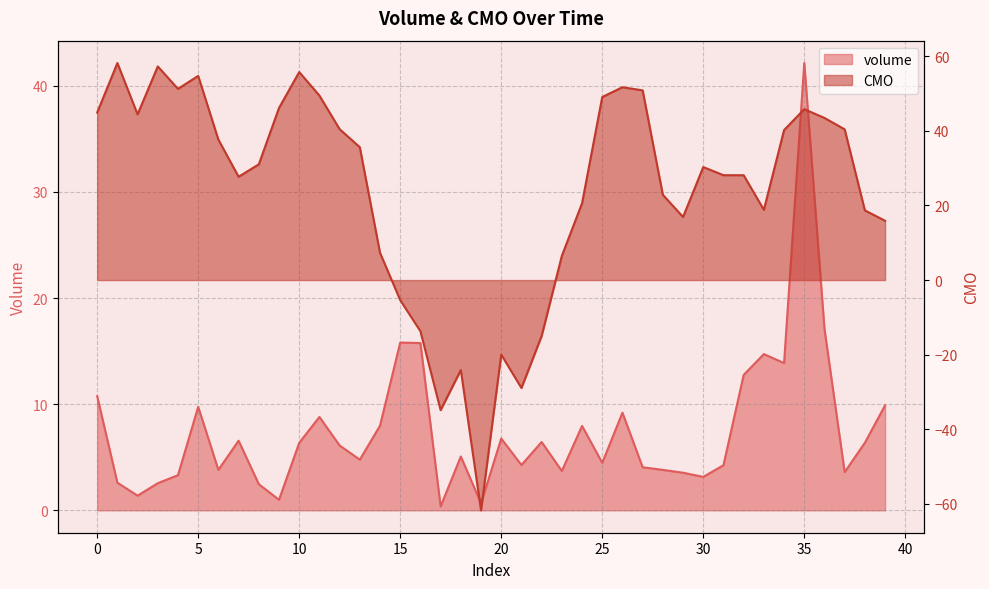

Is the value of volume at 22 greater than the value of CMO at 8?

No